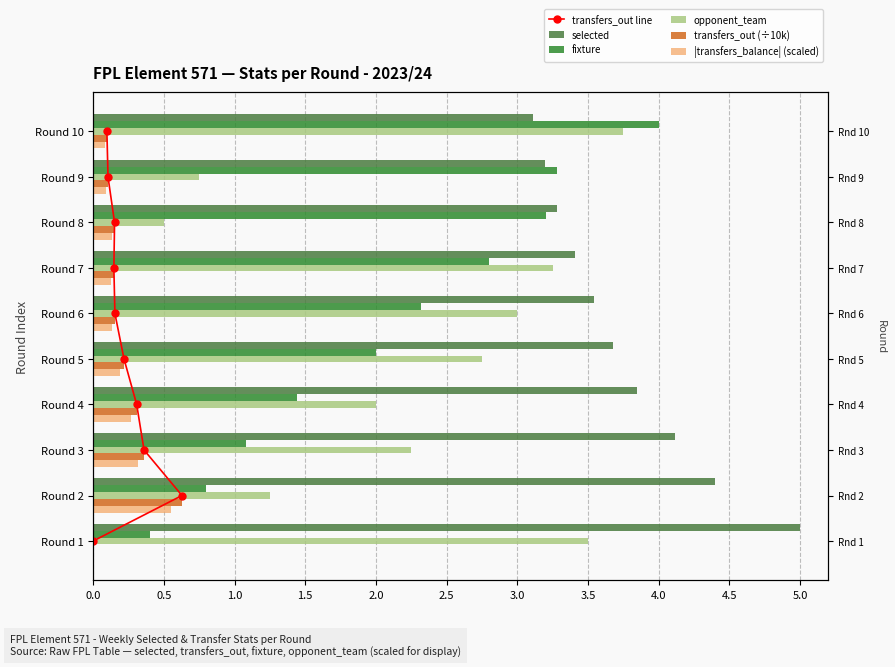

What is the approximate value of fixture at 2.5?

2.3